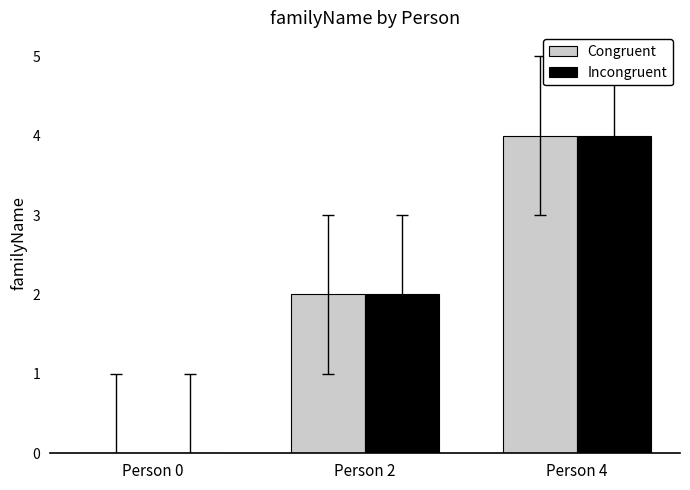

Is the value of Incongruent at Person 4 greater than the value of Congruent at Person 0?

Yes